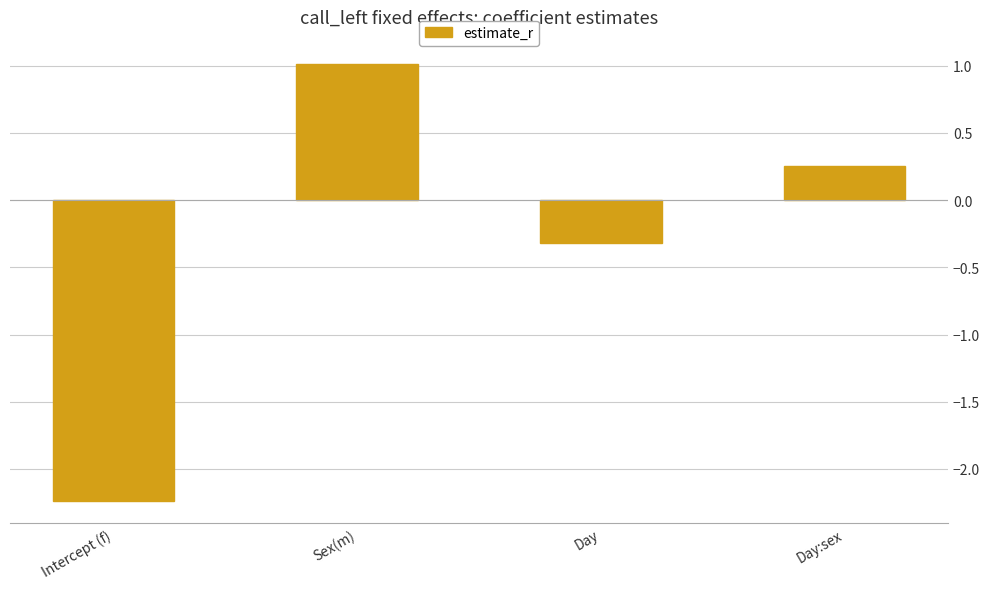

What is the difference between the values at Day:sex and Intercept (f)?

2.5